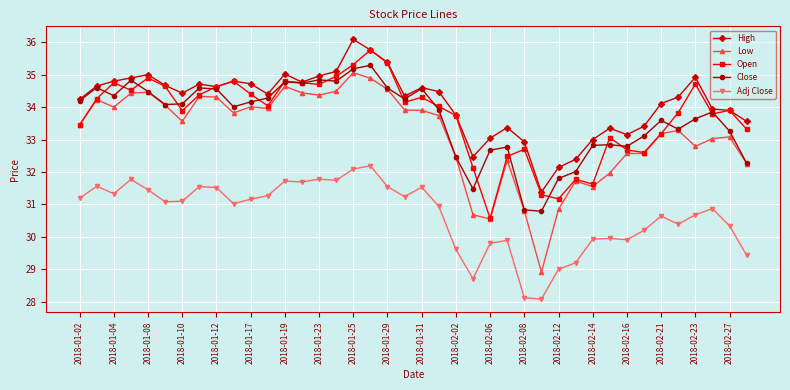

How many lines are shown in the chart?

5